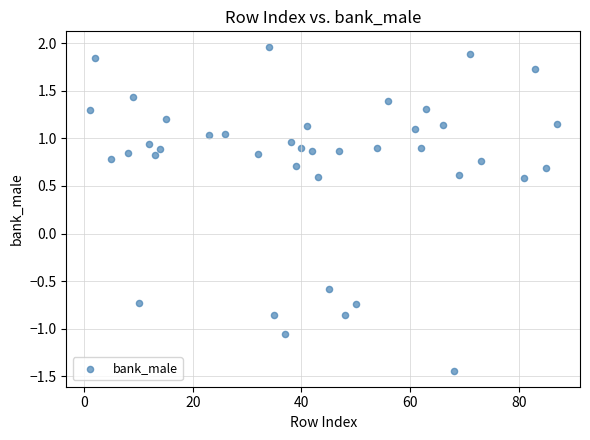

What is the range of X values (max minus min)?

86.0